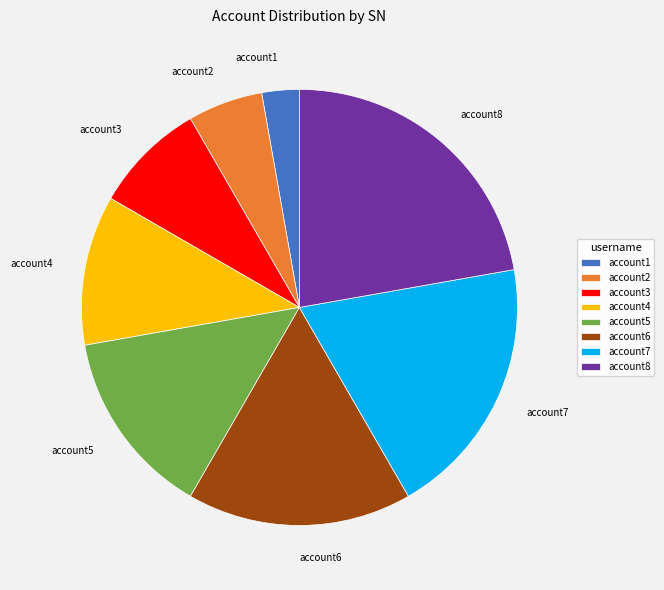

Is it true that account4 is 11% of the pie?

True